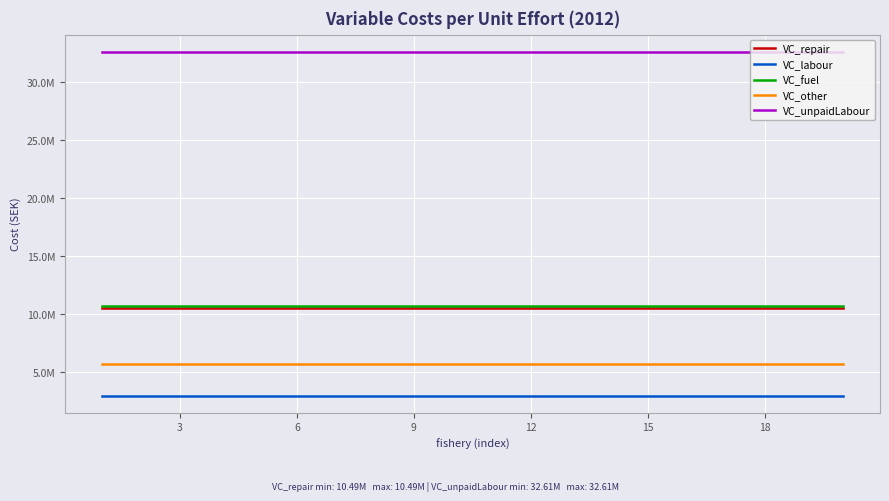

What is the minimum value shown in the chart?

2973928.0